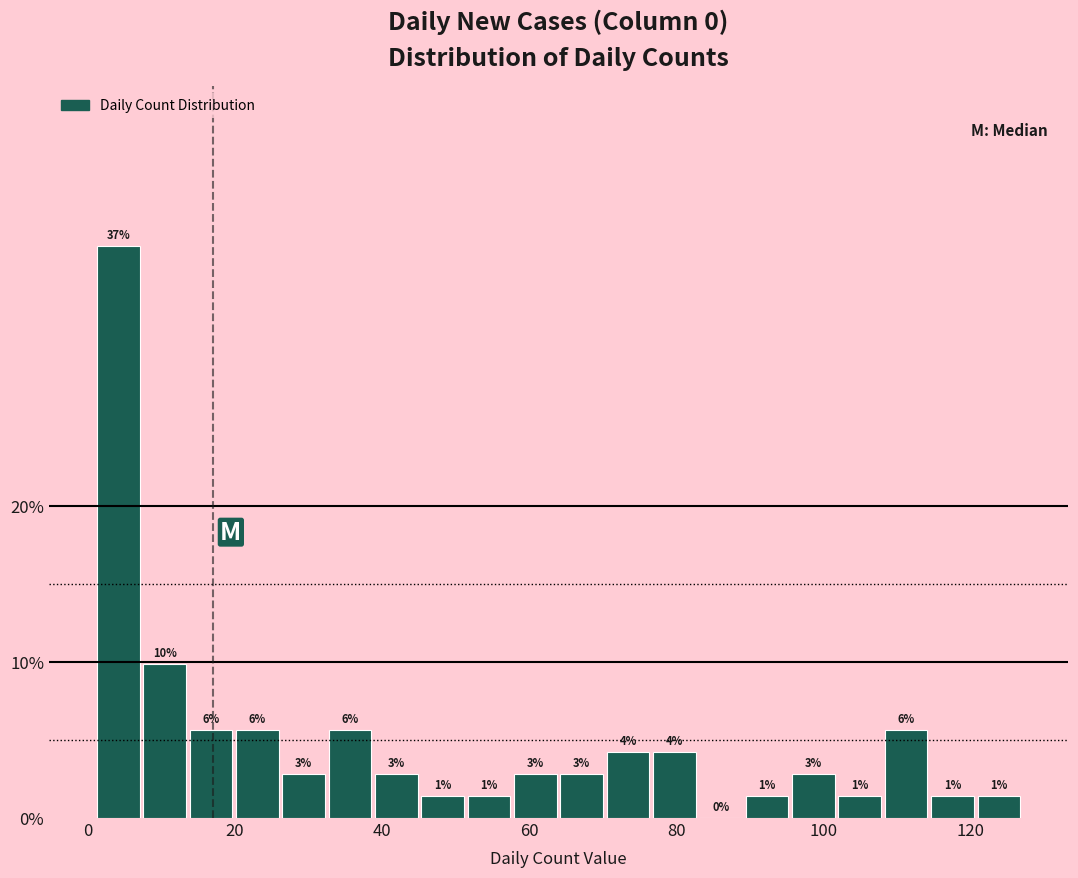

Read against the x-axis, roughly where is the centre of the tallest bar?

4